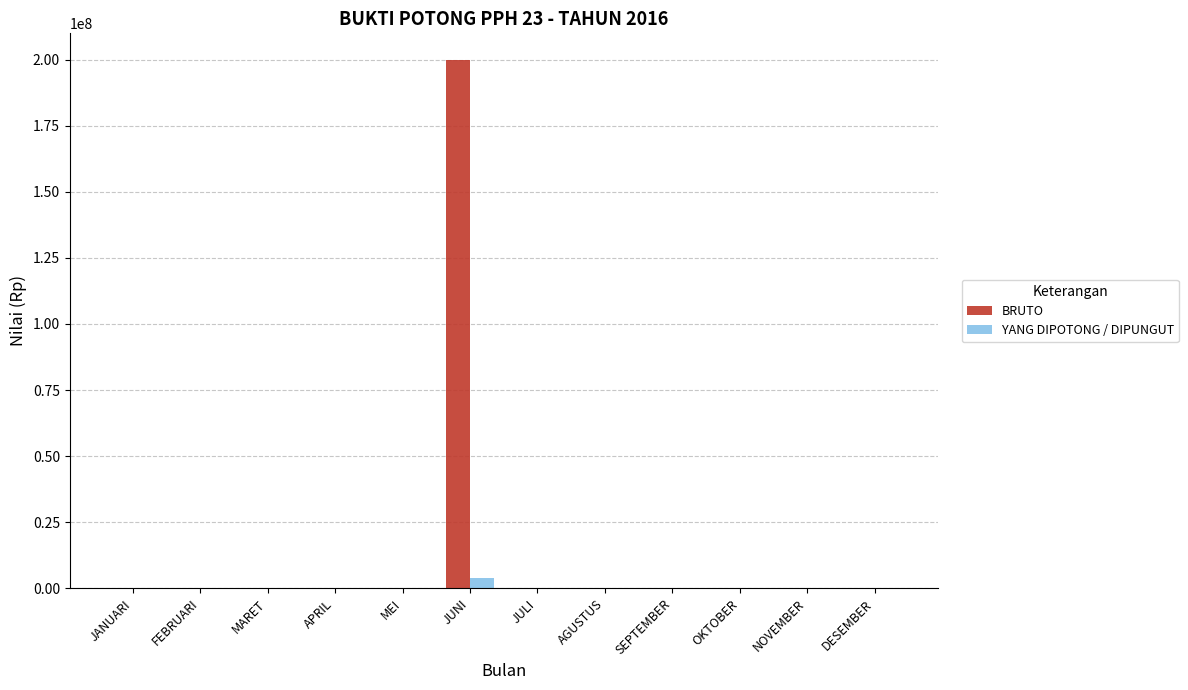

Which series has the largest total across all categories?

BRUTO